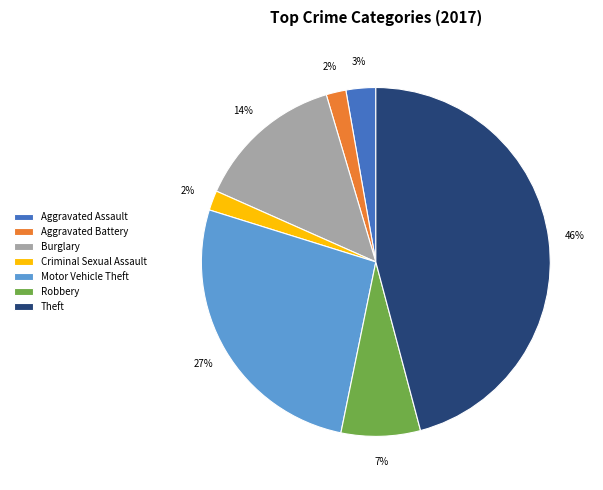

Which category has the biggest portion of the pie?

Theft